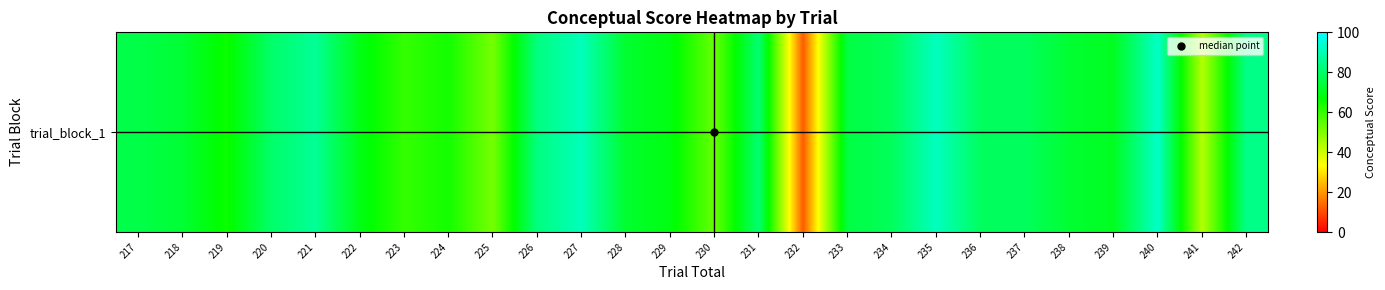

Which label corresponds to the smallest value in the chart?

232